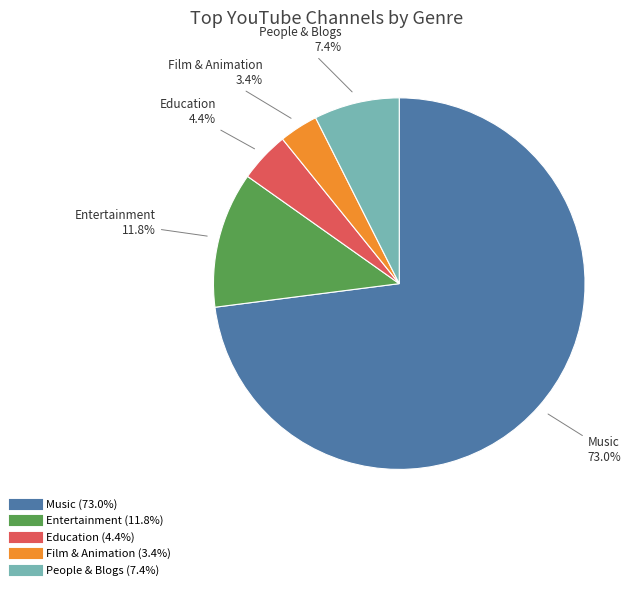

Count the number of slices in the pie.

5